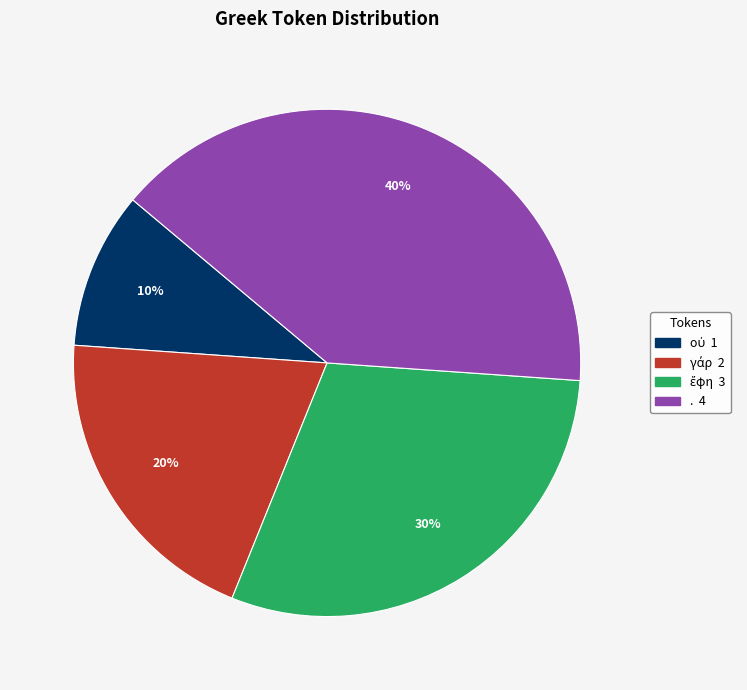

Does any single category account for the majority?

No